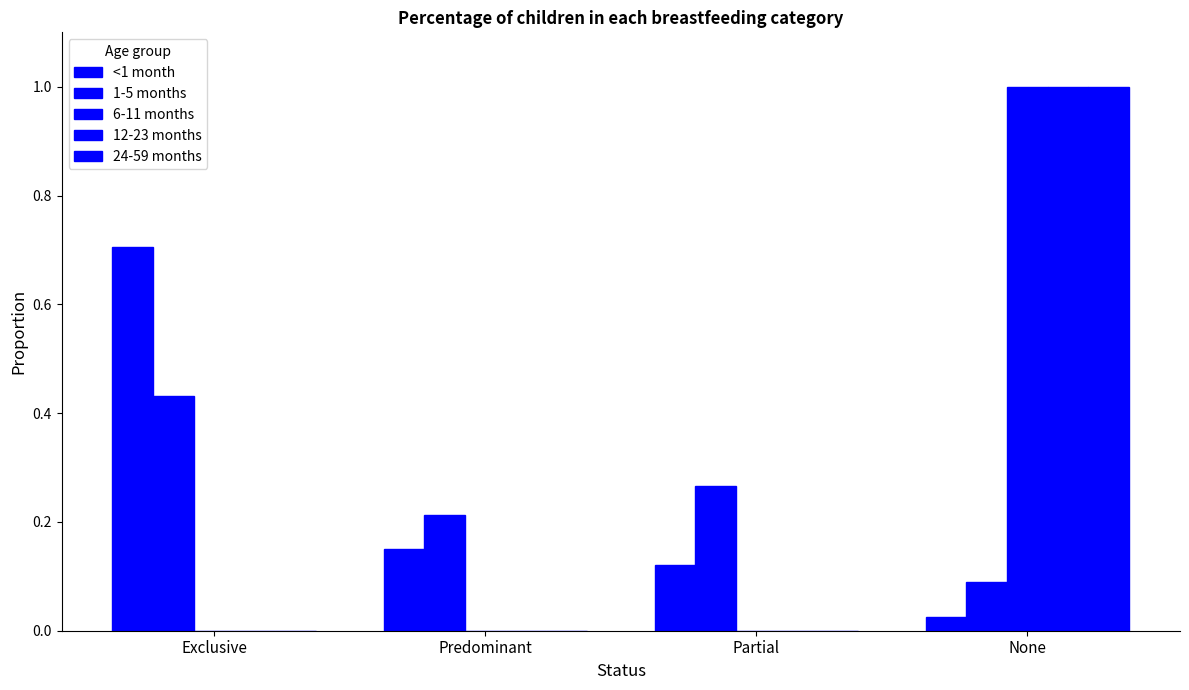

What is the difference between the highest and lowest values at Partial?

0.3